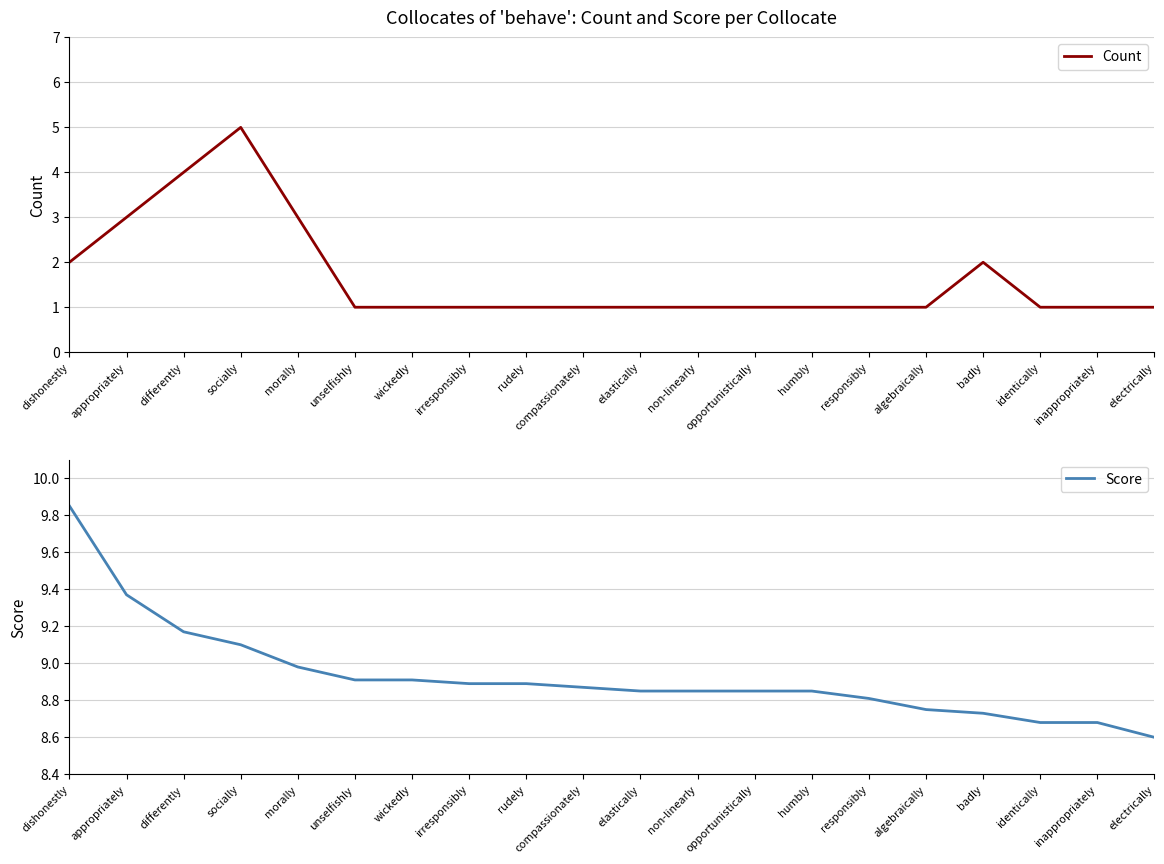

Where is the first local maximum for Count?

socially